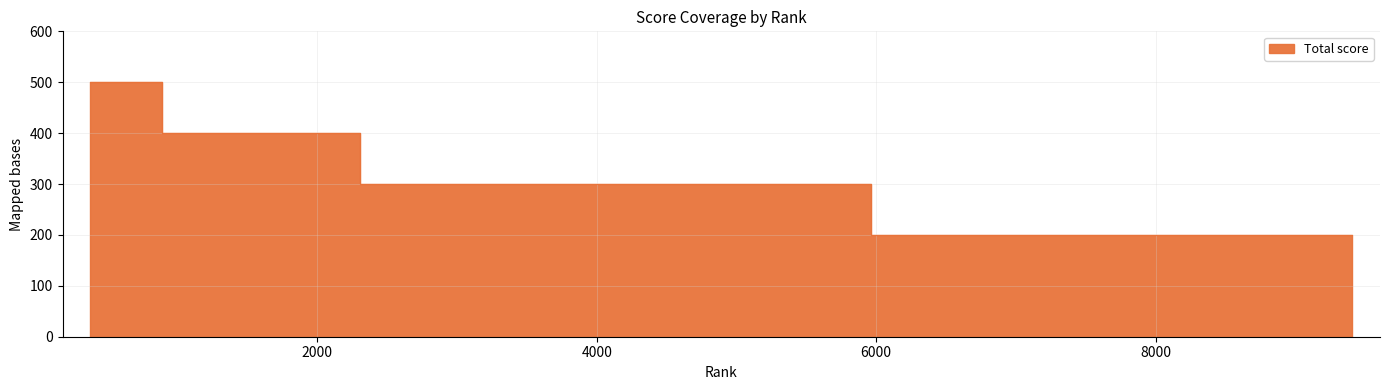

Reading right to left, transcribe all the data shown in this chart.

200	200	200	200	200	200	200	200	200	200	300	300	300	300	400	500